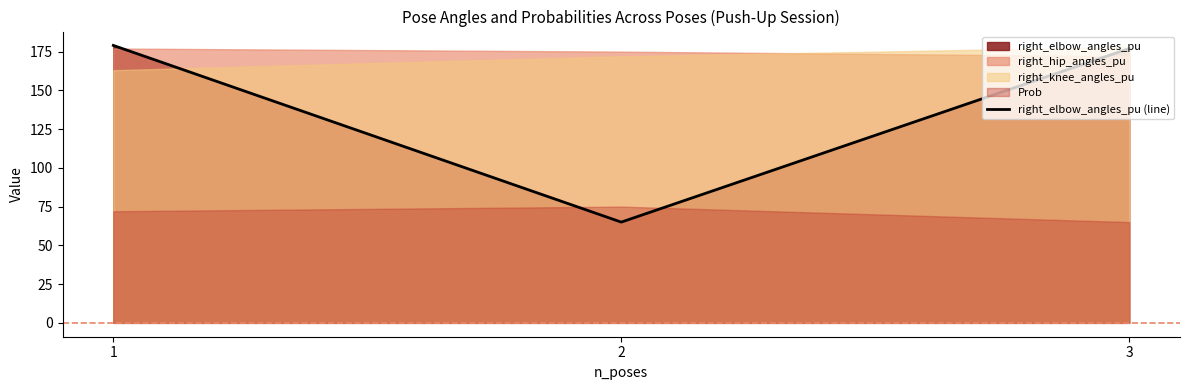

What is the lowest value of the right_elbow_angles_pu (line) series?

65